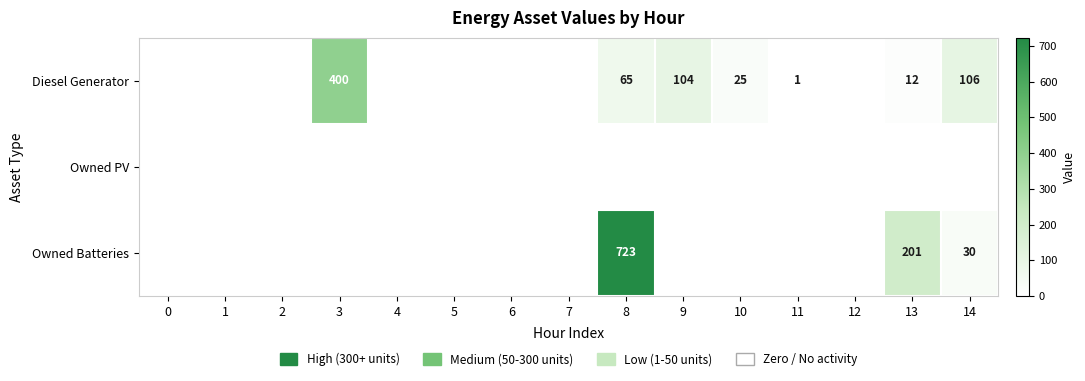

The value of Diesel Generator at 10 is 17. True or false?

False